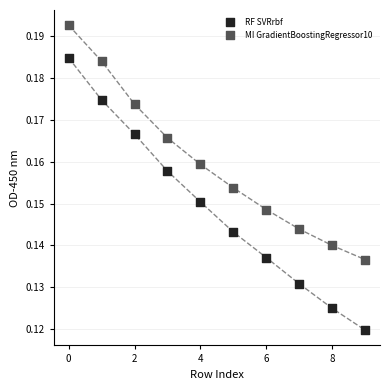

Which series contains the lowest Y value?

RF SVRrbf